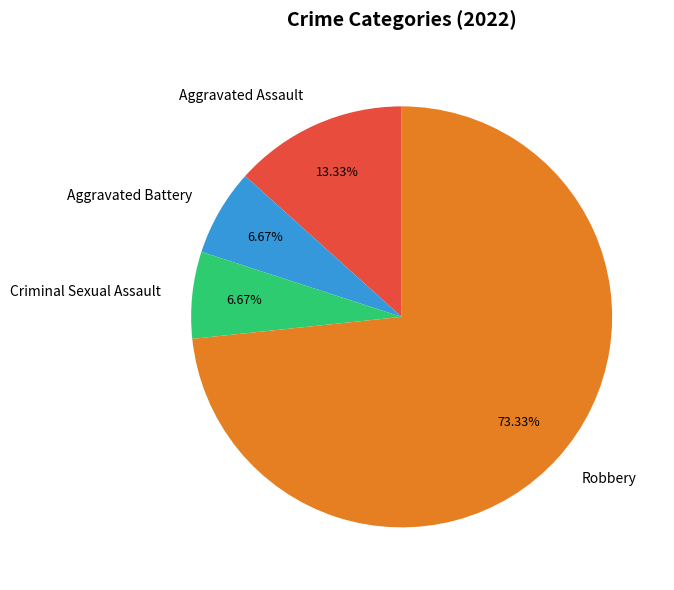

Count the number of slices in the pie.

4